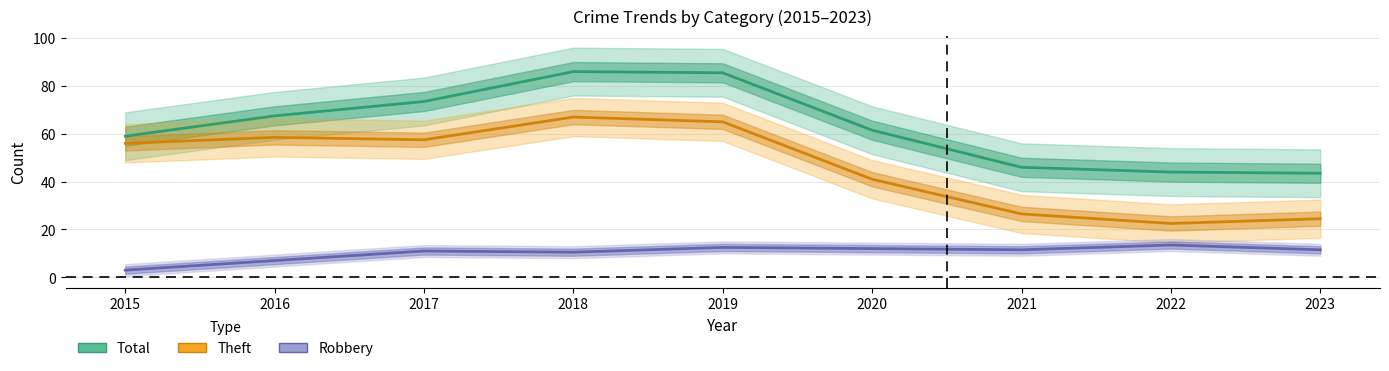

What are all the series names shown in the legend?

Total, Theft, Robbery